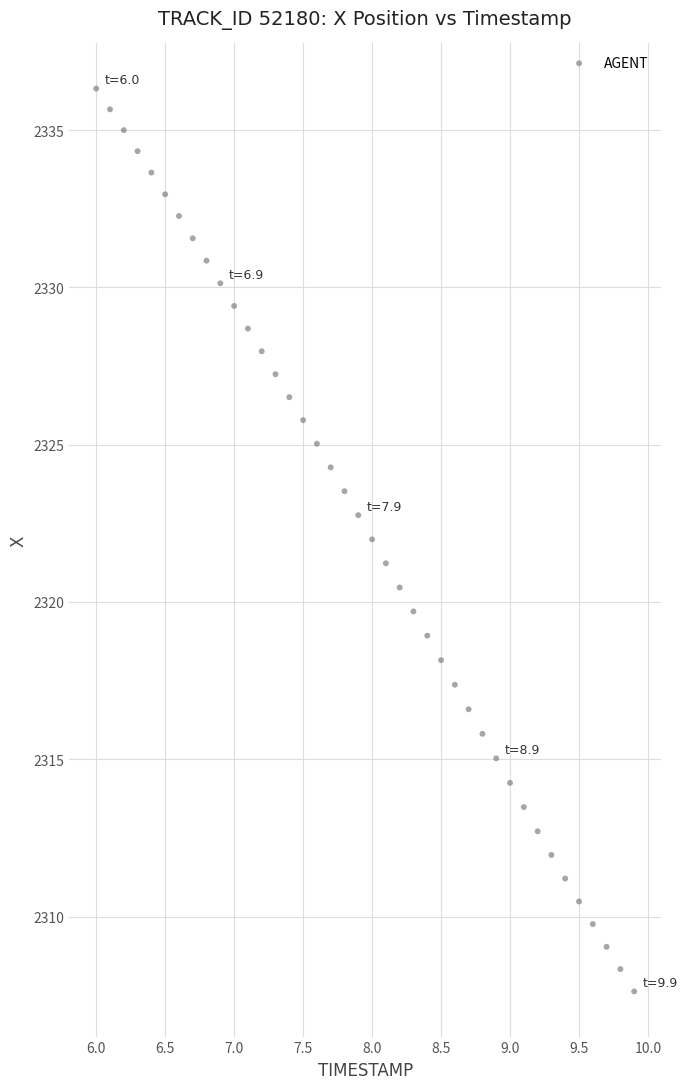

What is the range of X values (max minus min)?

3.9